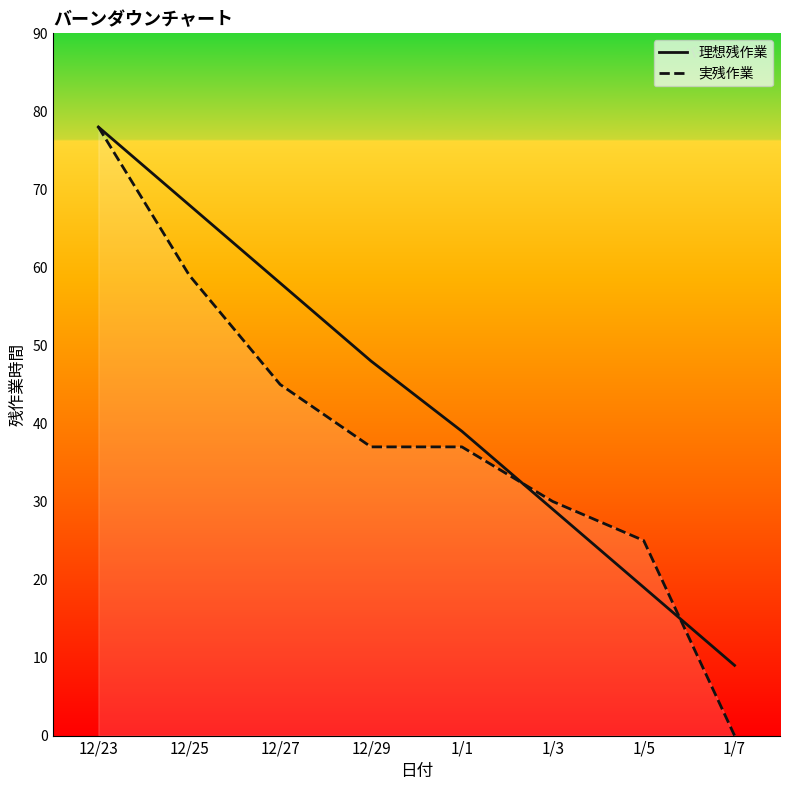

What is the total value across all series at 1/7?

9